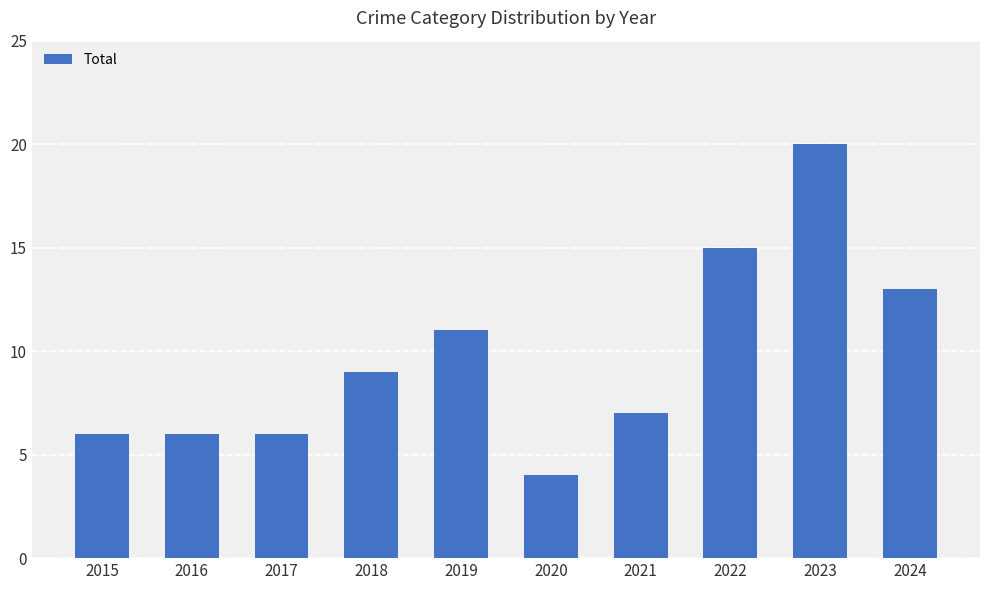

How many data points are less than 9?

5